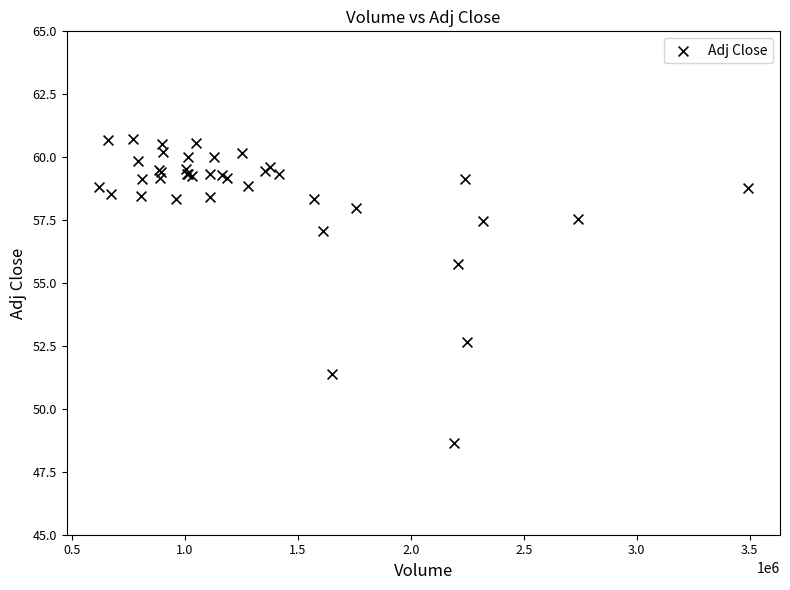

What Y value in the scatter plot is closest to 54?

52.7